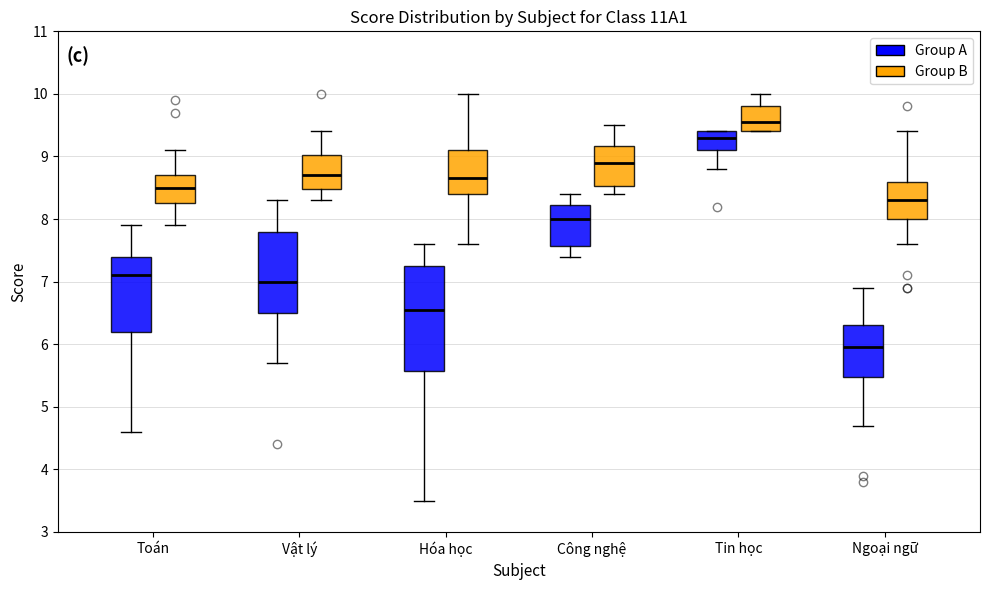

Comparing the boxes themselves (not the whiskers), which one is the tallest?

Hóa học (Group A)